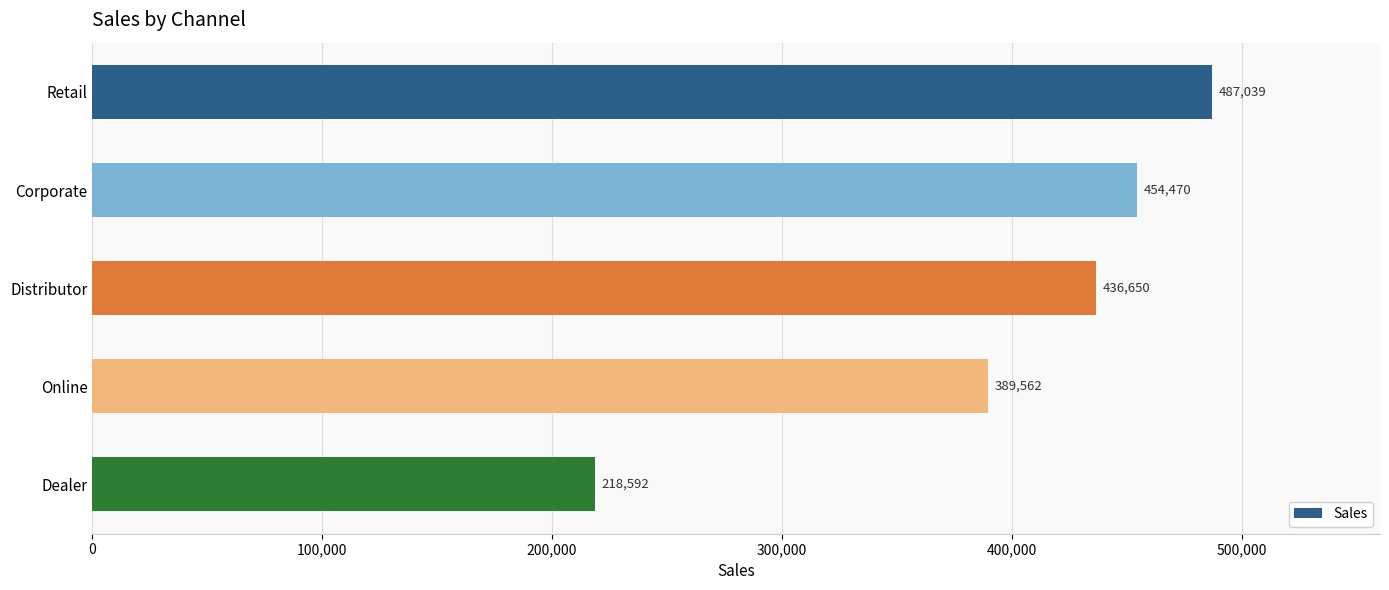

What is the difference between the maximum and minimum values?

268447